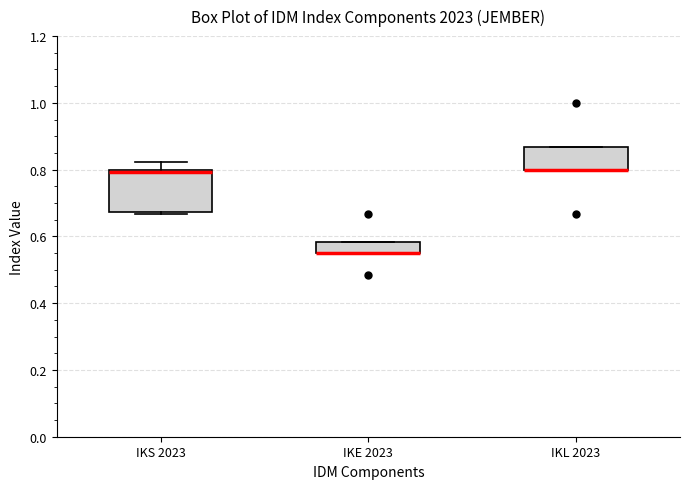

Where is the upper edge of the box for IKL 2023 on the y-axis? The values are not printed on the chart, so give them approximately, as read against the axis.

0.86